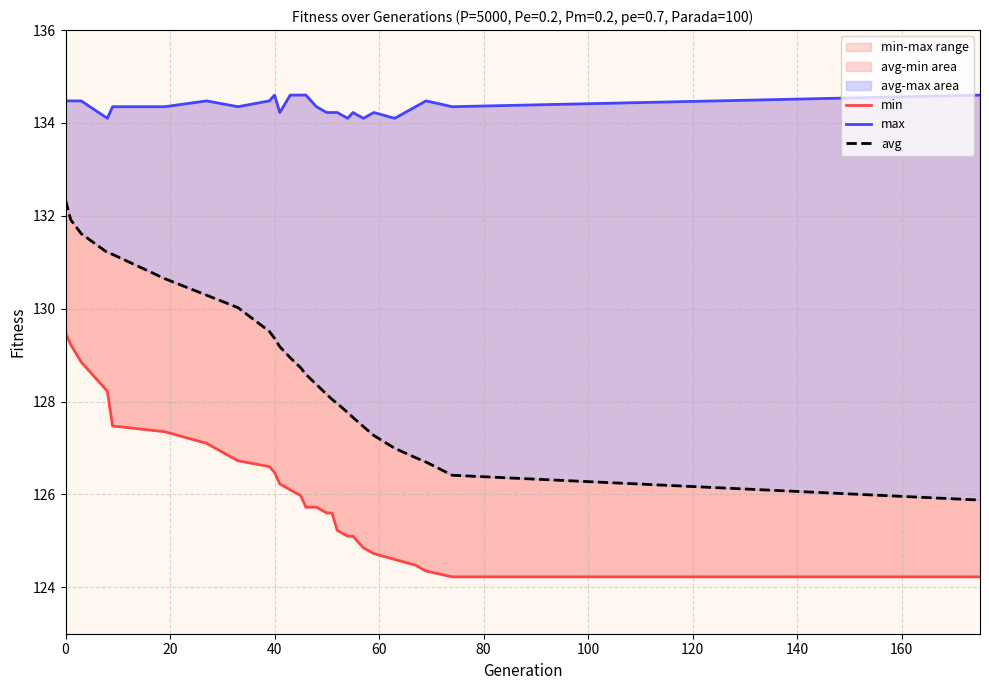

The min series shows 85.3 at 20. True or false?

False